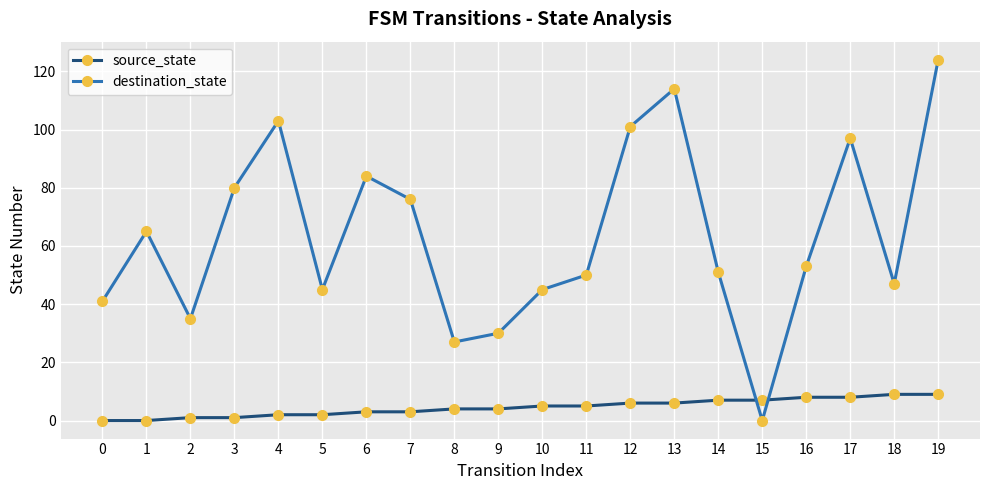

At which category is the sum across all series the highest?

19